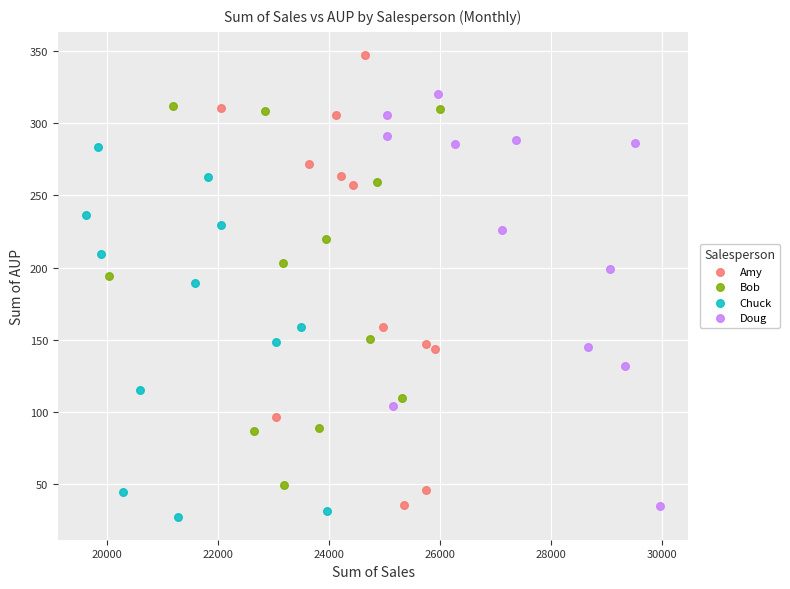

Which series contains the highest Y value?

Amy